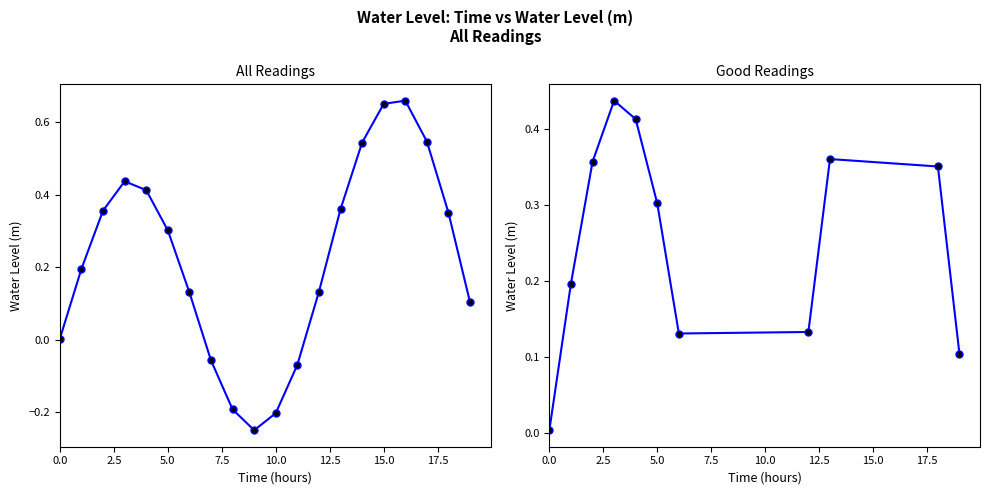

What is the value of the 9th point from the left?

0.4